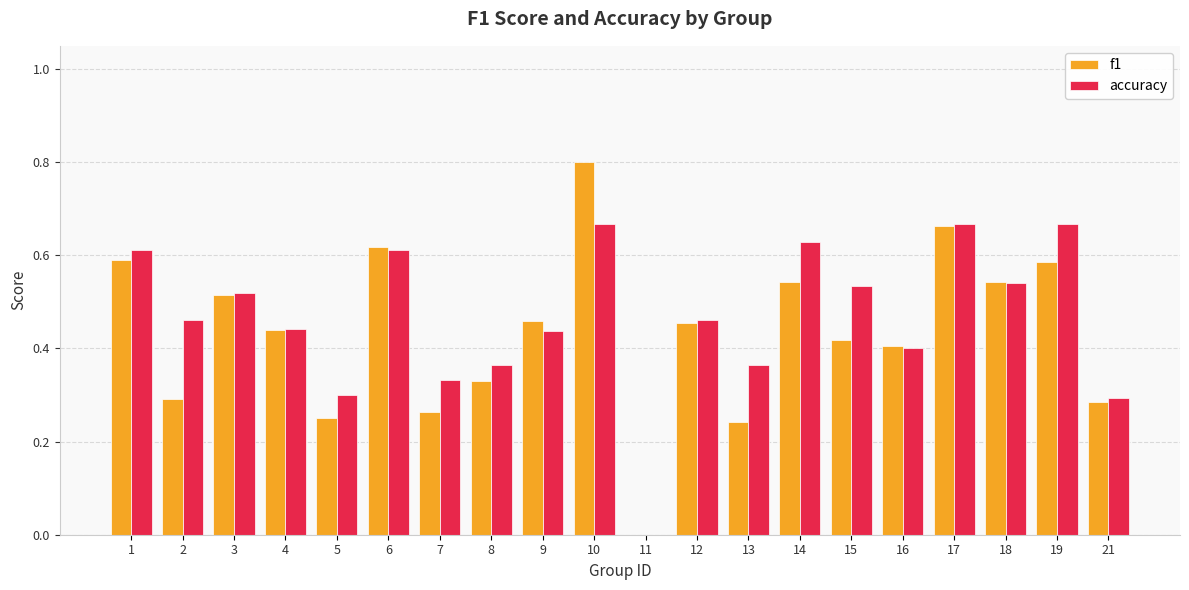

How many groups of bars are there?

20